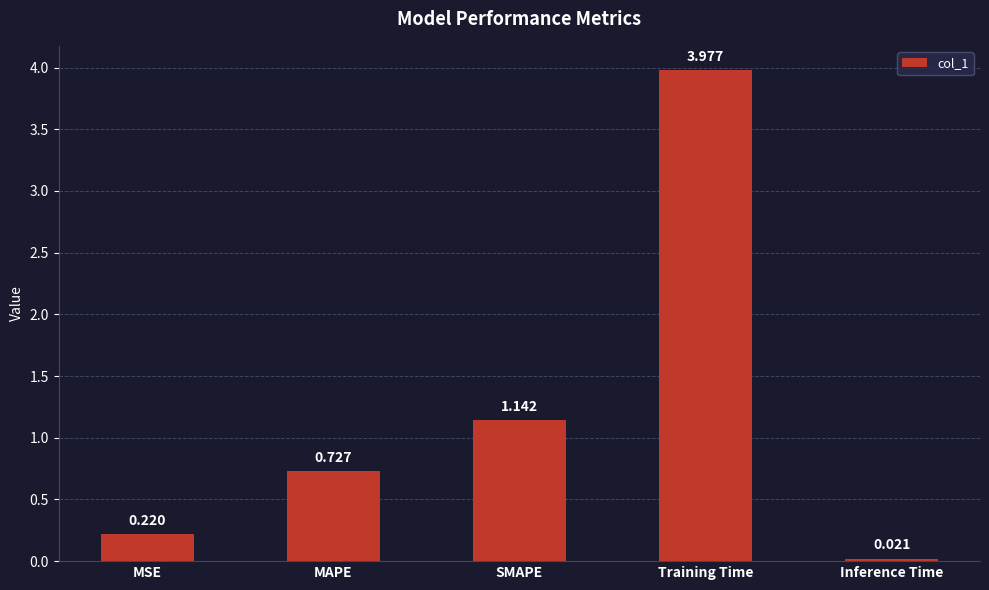

Between MAPE and Inference Time, which is larger?

MAPE